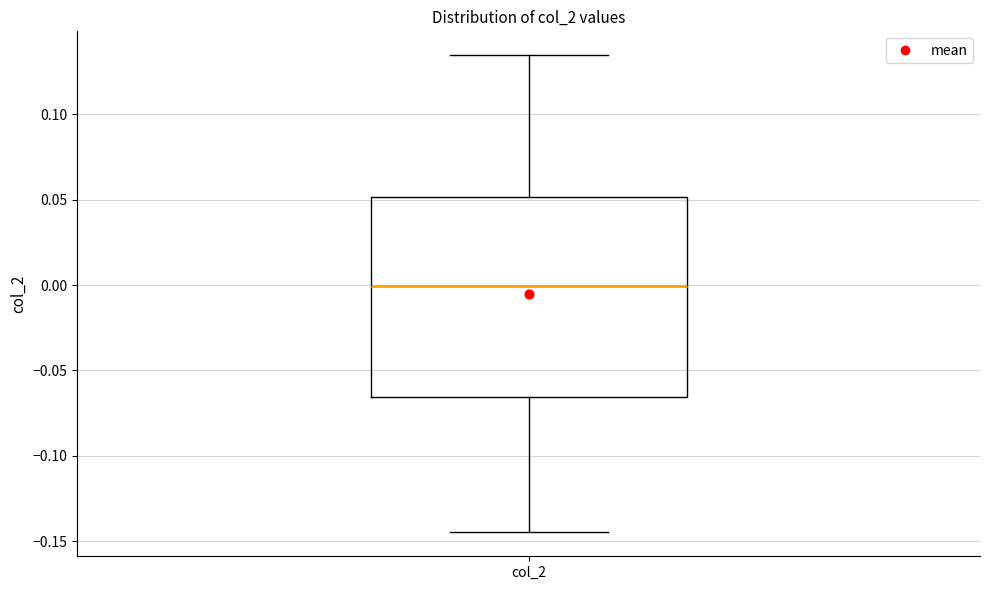

Where is the lower edge of the box for col_2 on the y-axis? The values are not printed on the chart, so give them approximately, as read against the axis.

-0.065